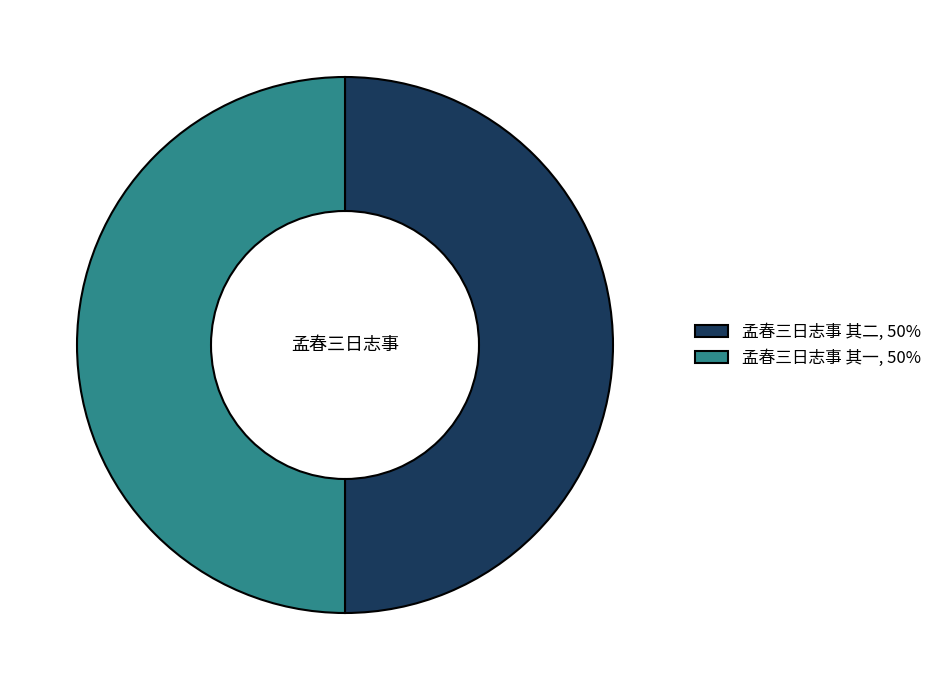

The 孟春三日志事 其一, 50% slice represents 40% of the pie. True or false?

False